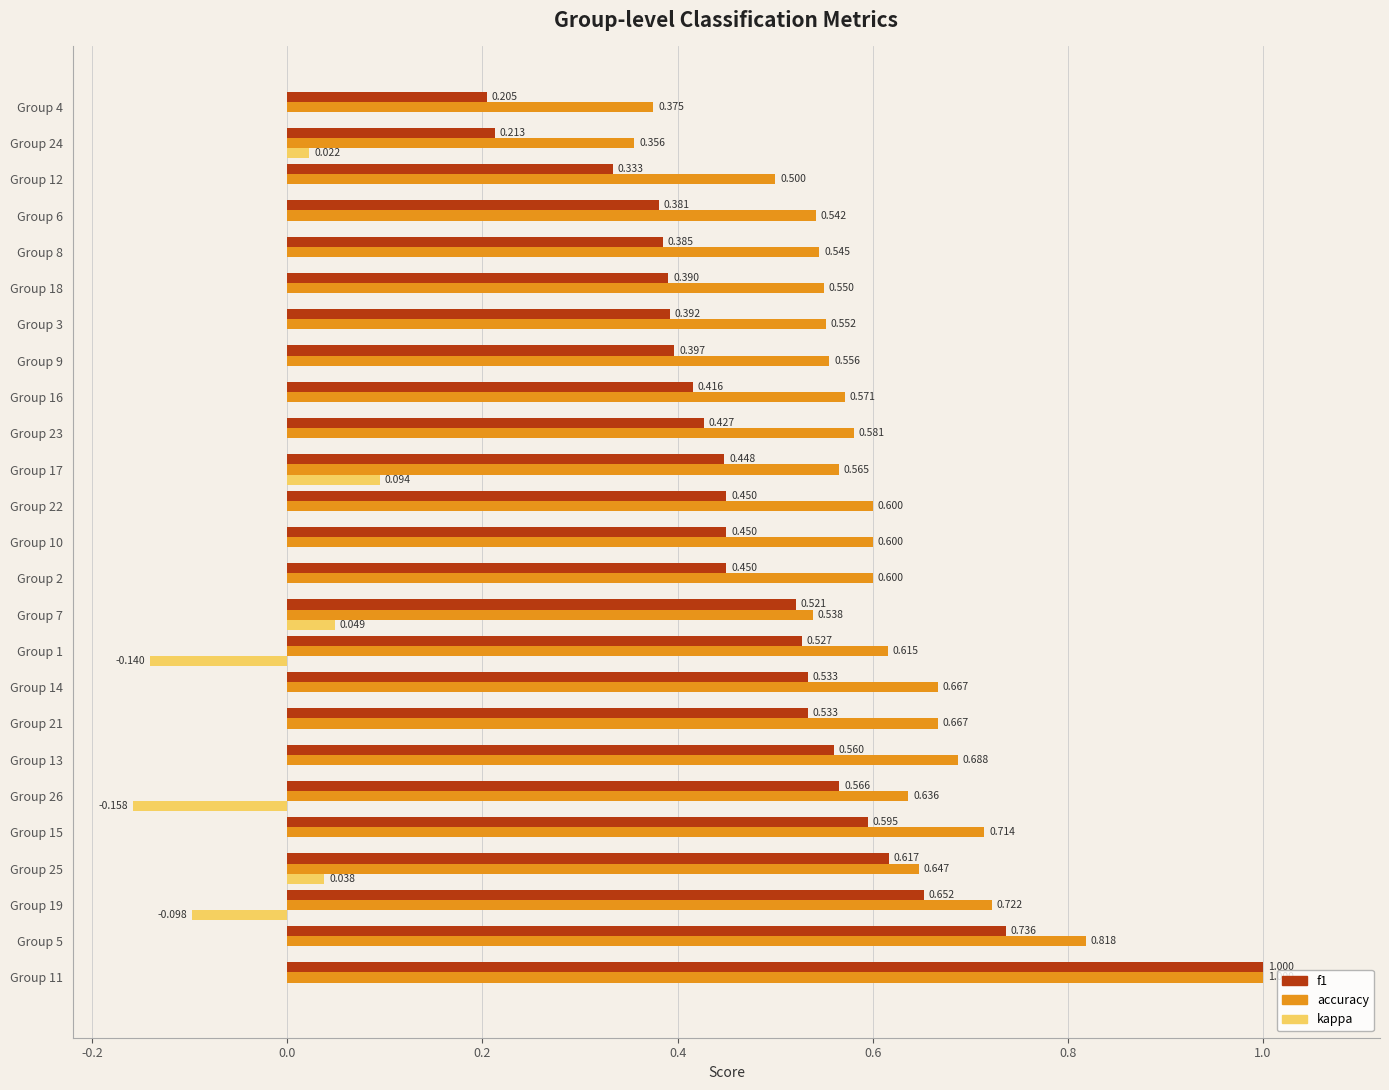

Which series has the largest total across all categories?

accuracy